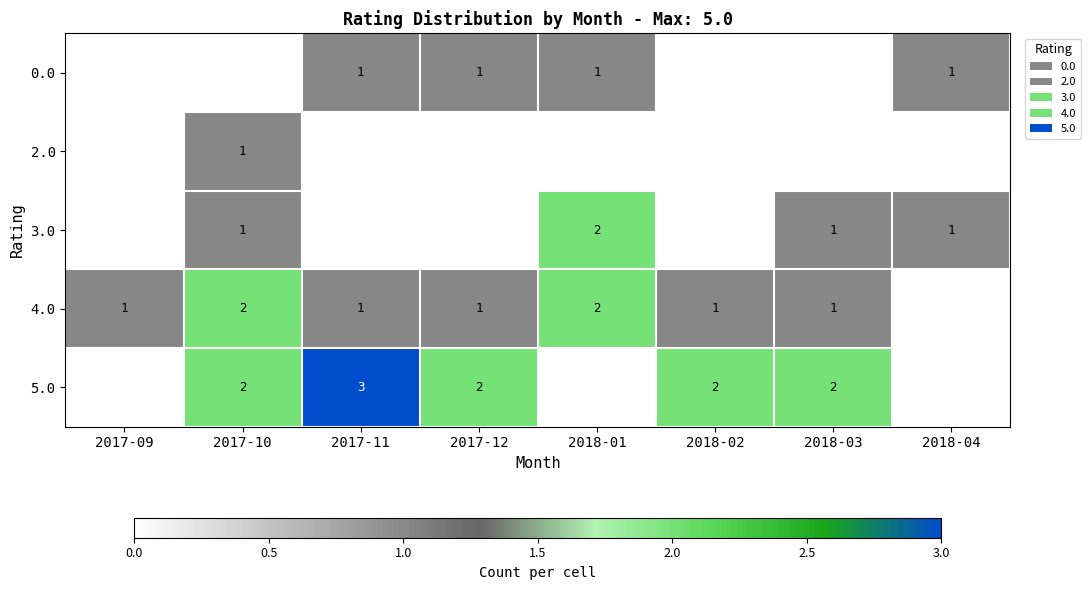

At how many categories does at least one series exceed 1?

6